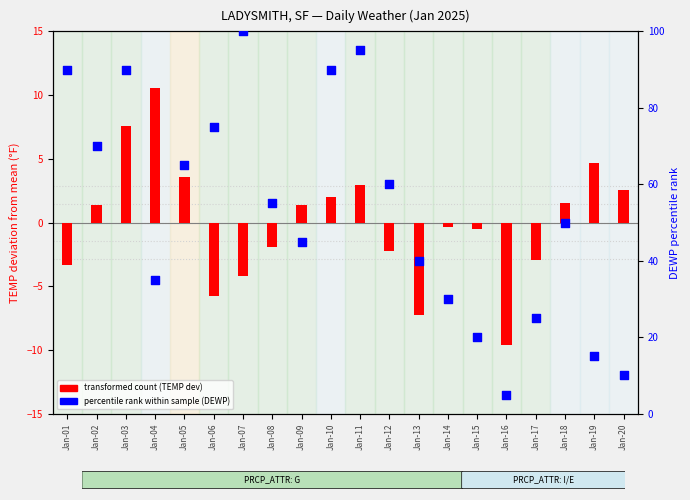

What is the total value across all series at Jan-01?

86.7